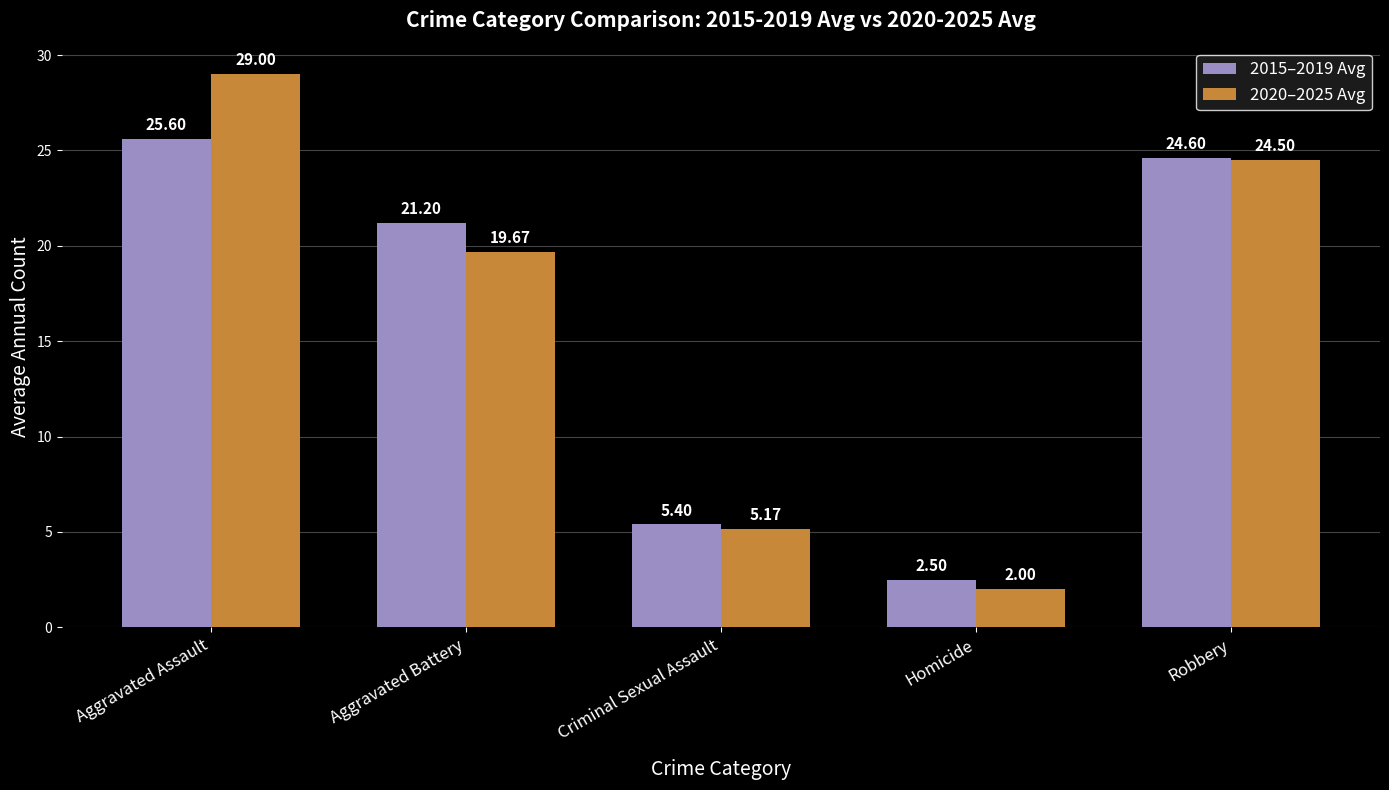

At which label does 2015–2019 Avg first exceed 21?

Aggravated Assault